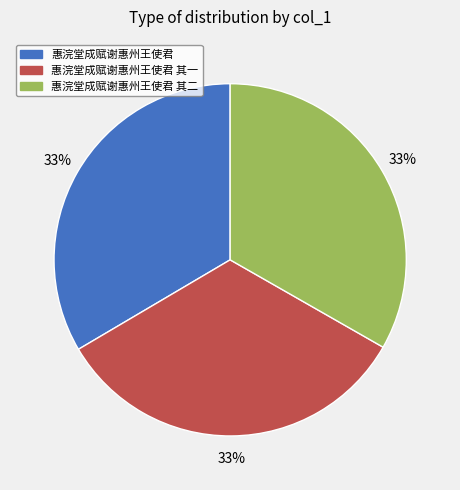

Does any single category account for the majority?

No